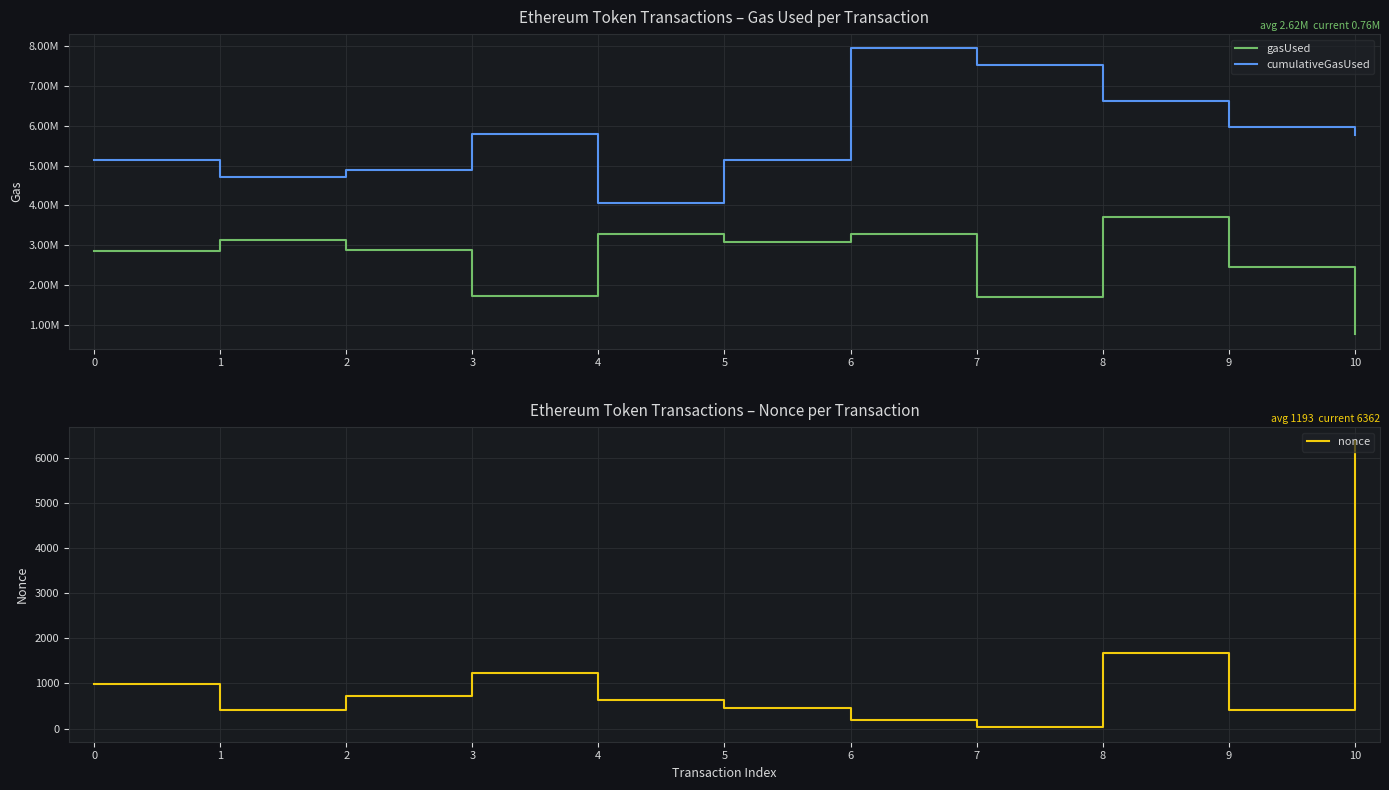

Which series has the widest spread of values?

cumulativeGasUsed